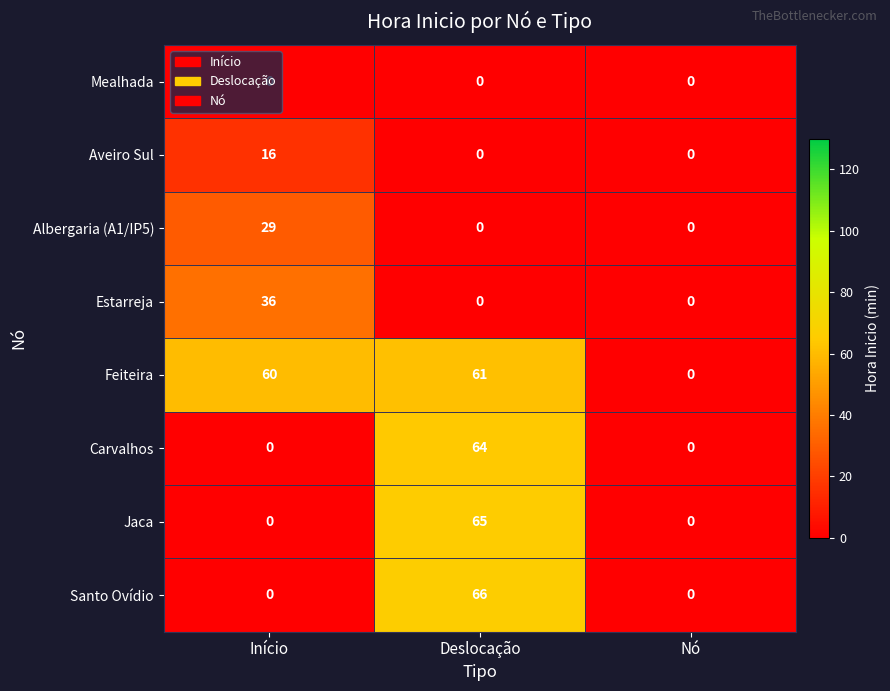

True or false: Albergaria (A1/IP5) has a value of 12 at Deslocação.

False